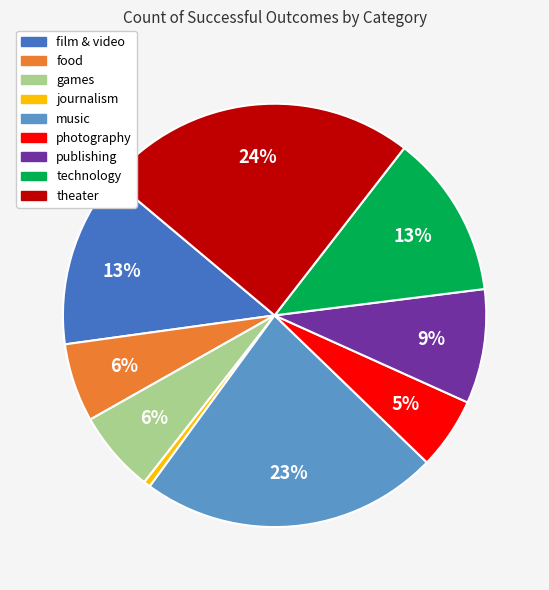

Is the sum of games and music greater than half?

No